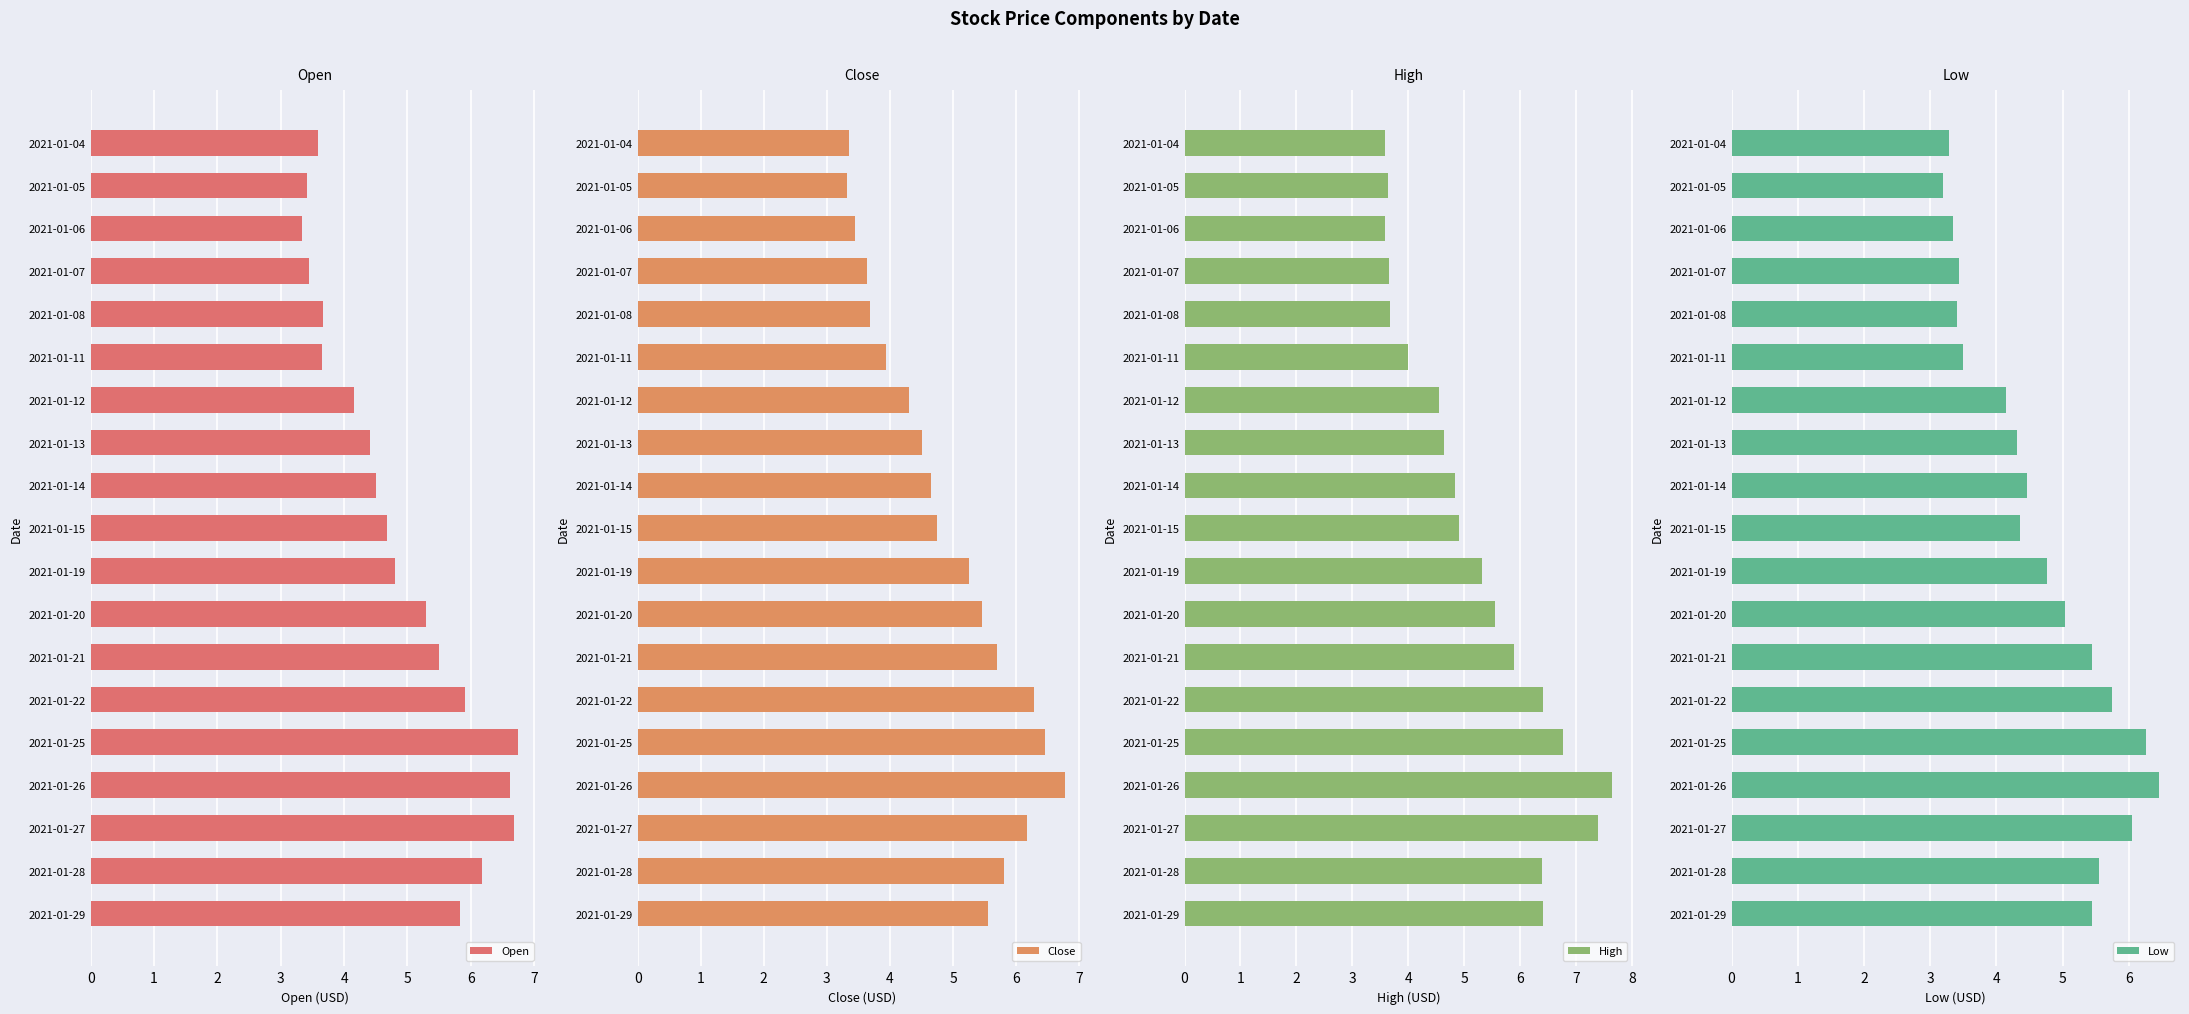

What is the average value of the Open series?

4.9